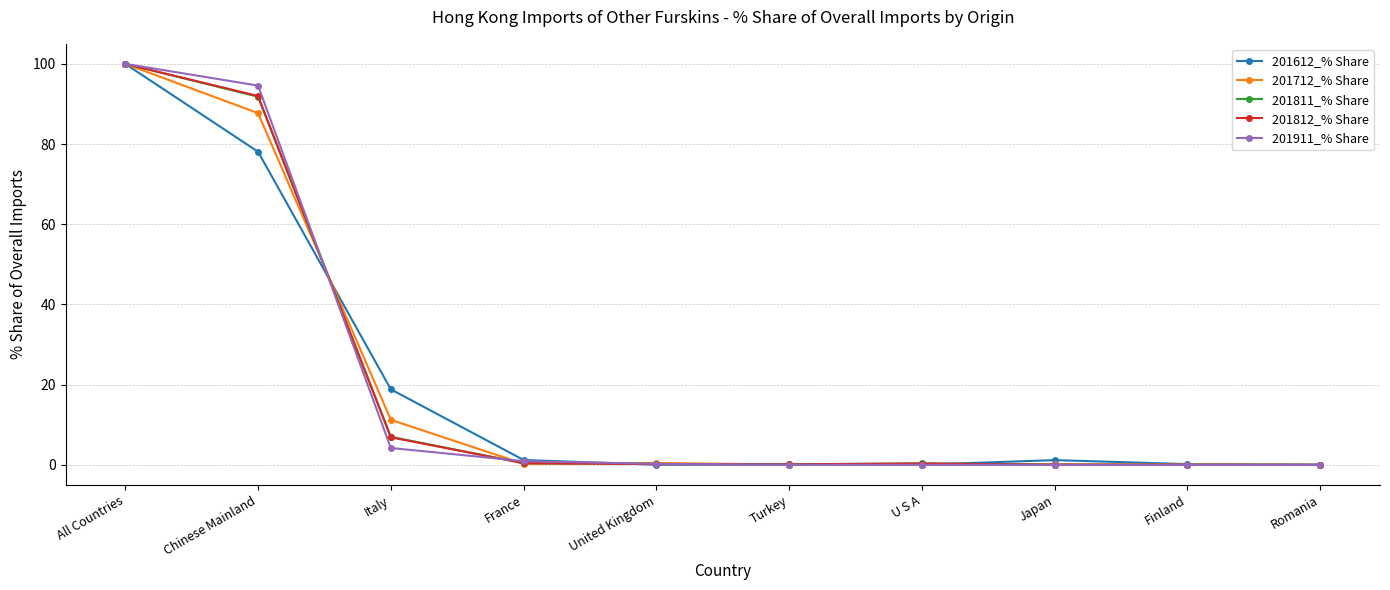

What is the difference between the second highest and minimum values in the 201612_% Share series?

78.1